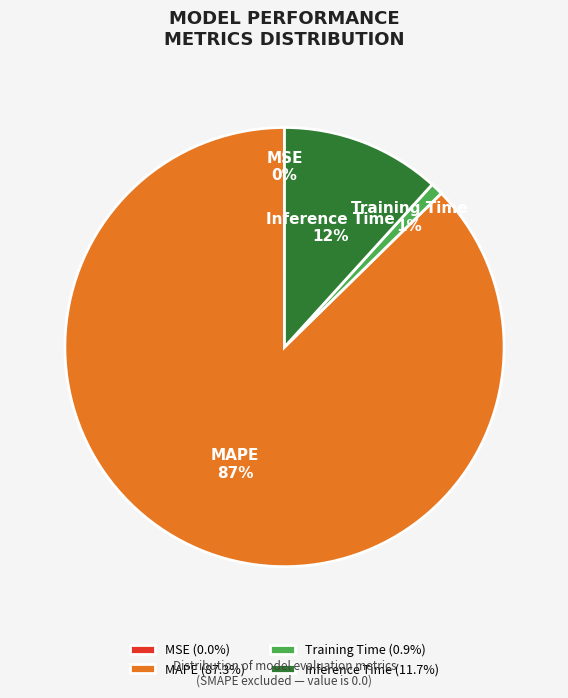

To the nearest percent, what is the average slice percentage?

25%